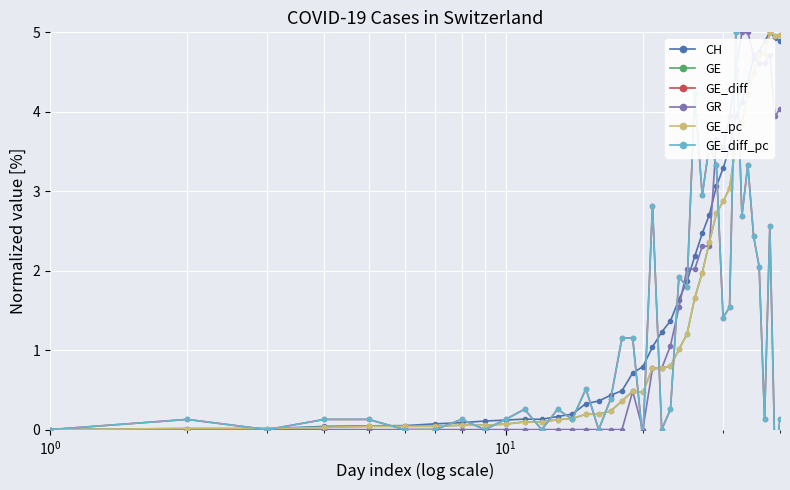

At how many categories does at least one series exceed 2?

17